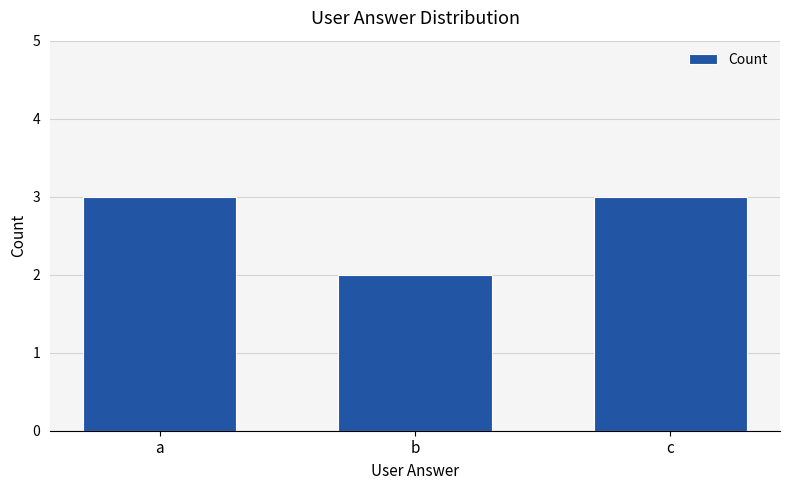

Are the bars grouped side by side (vs. stacked)?

No